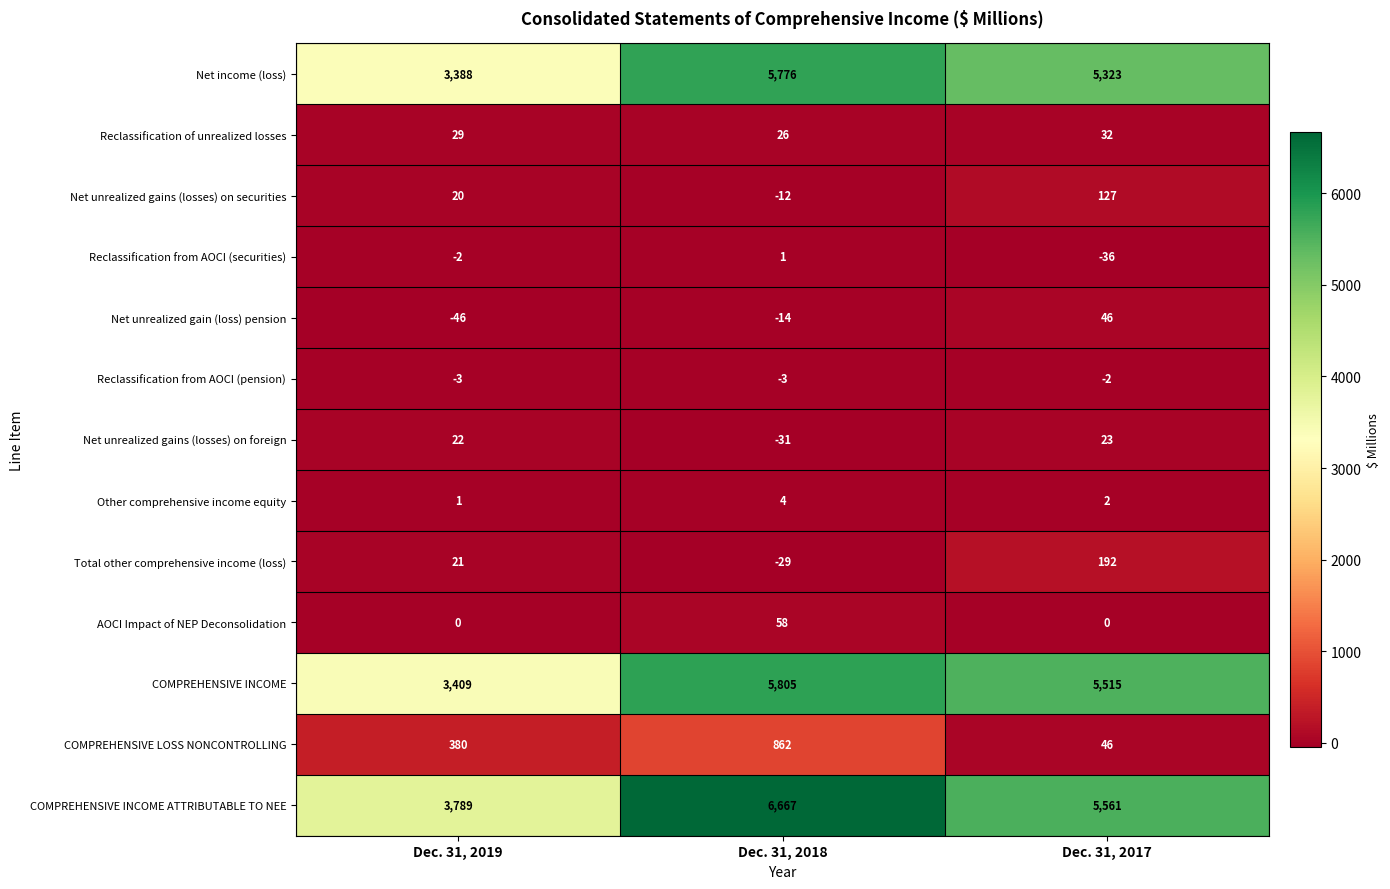

What is the sum of all Total other comprehensive income (loss) values?

184